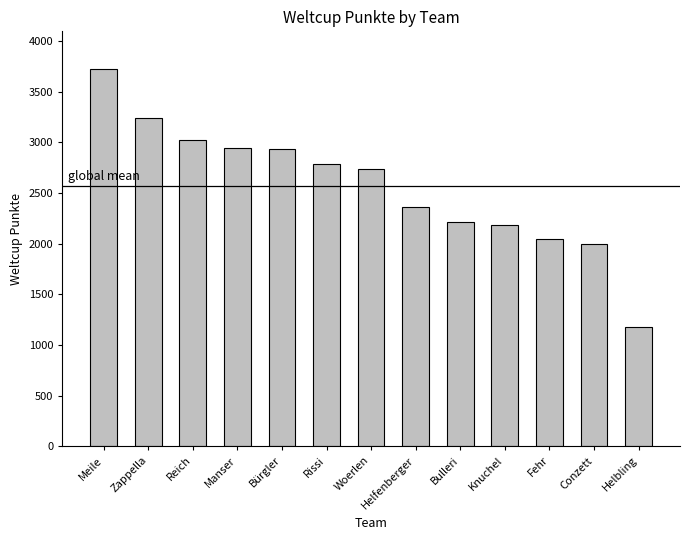

How many data points are less than 2735?

6